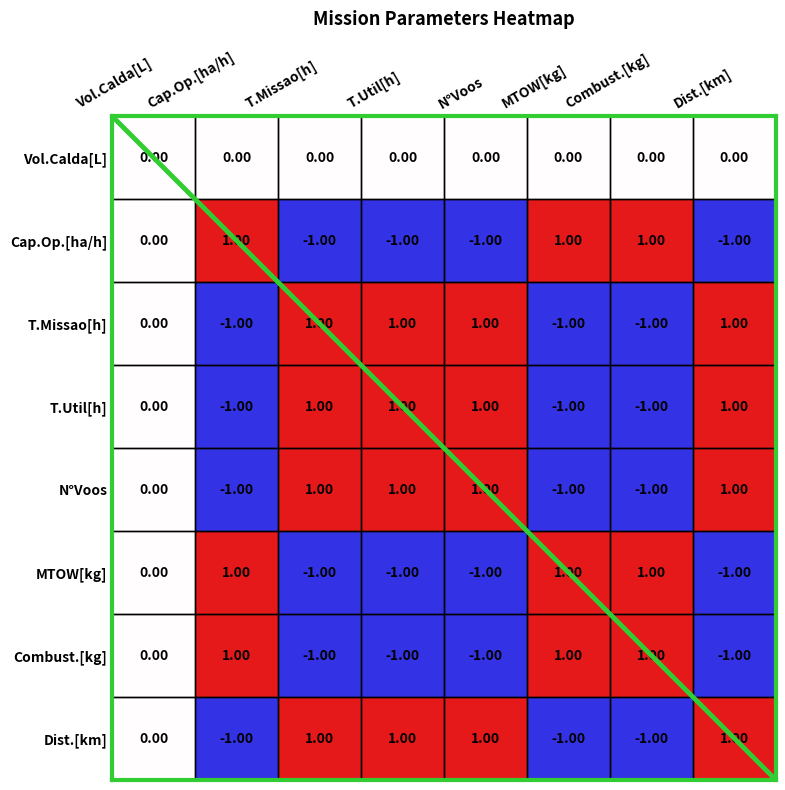

Where is Dist.[km] nearest to the value 0?

Vol.Calda[L]